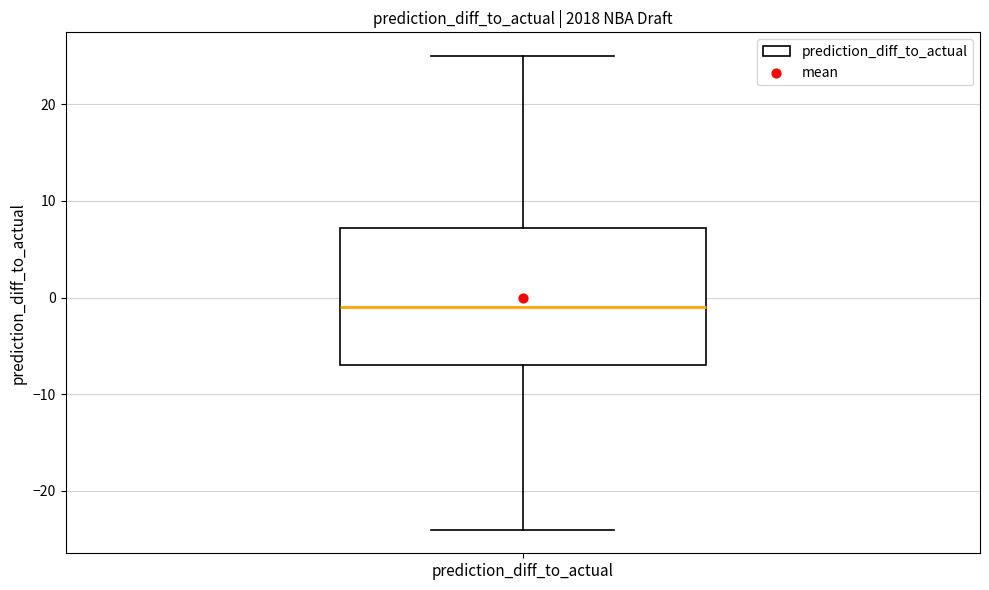

Read this box plot against the y-axis: the position of the median line, the range covered by the box, and the ends of both whiskers. The values are not printed on the chart, so give them approximately, as read against the axis.

median -1, box -7 to 7, whiskers -24 to 25